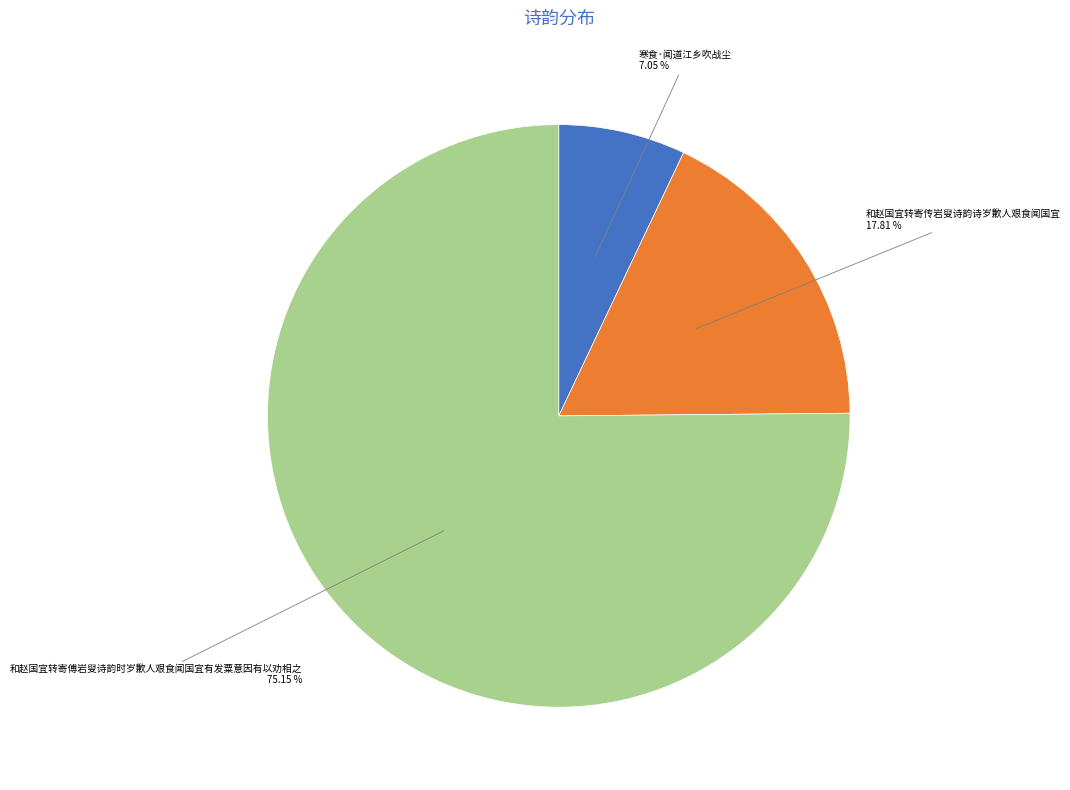

To the nearest percent, what is the difference between the 寒食·闻道江乡吹战尘 and 和赵国宜转寄傅岩叟诗韵时岁歉人艰食闻国宜有发粟意因有以劝相之 slice percentages?

68%